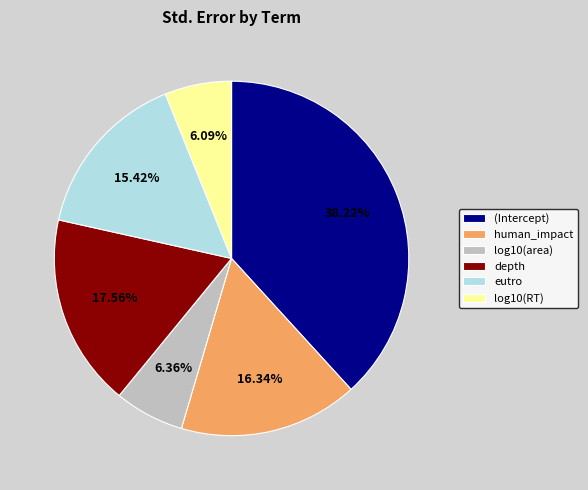

To the nearest percent, what is the difference between the largest and smallest slice percentages?

32%